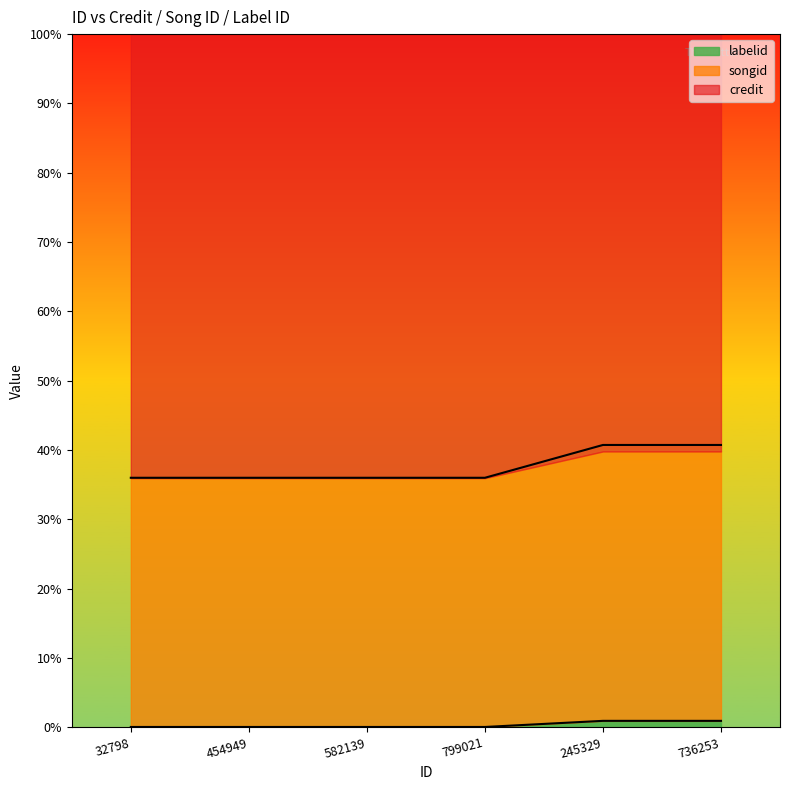

What is the spread (max minus min) of values at 582139?

0.4